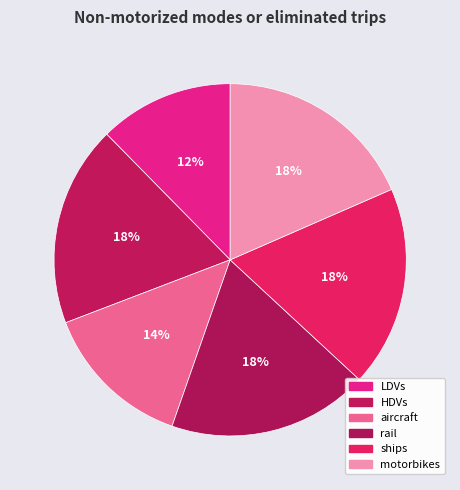

How many slices are in this pie chart?

6